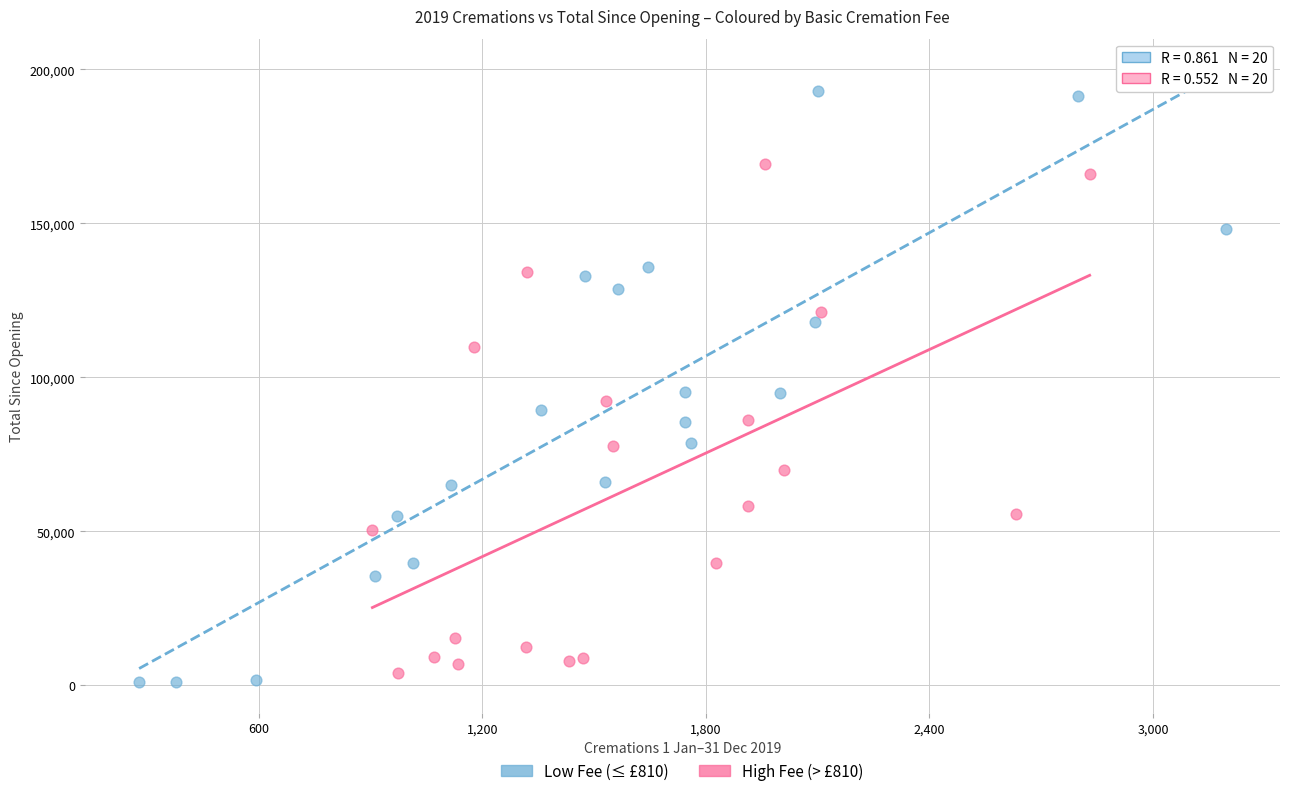

What are all the series names shown in the legend?

Low Fee (≤ £810), High Fee (> £810)